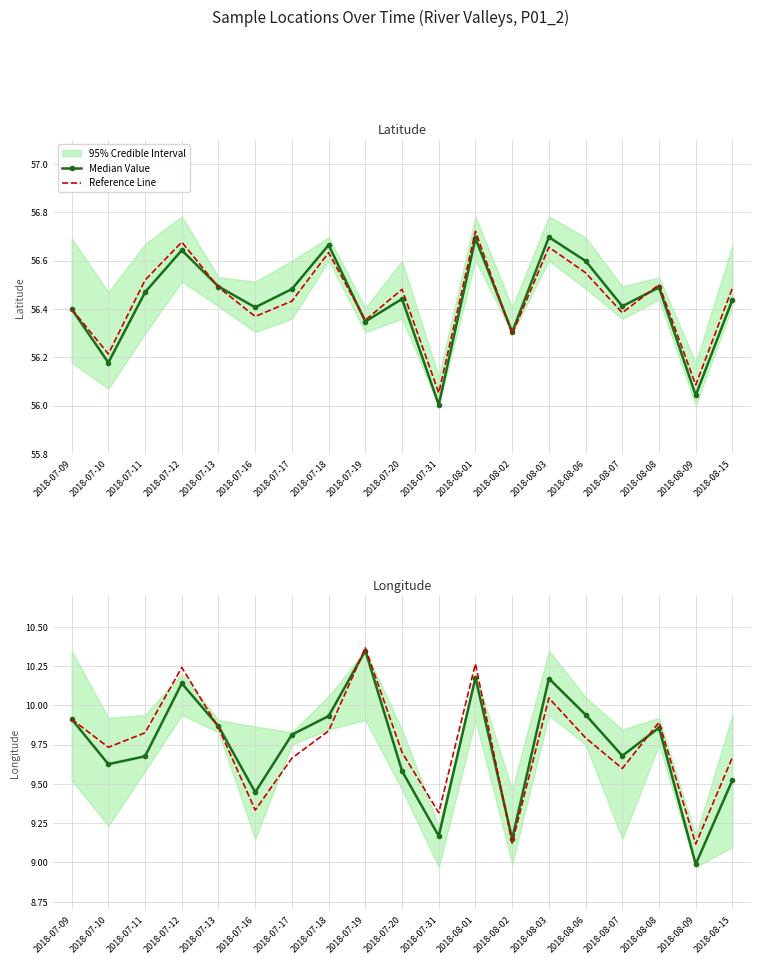

Which series ends up on top after the final intersection of Reference Line and Median Value?

Reference Line